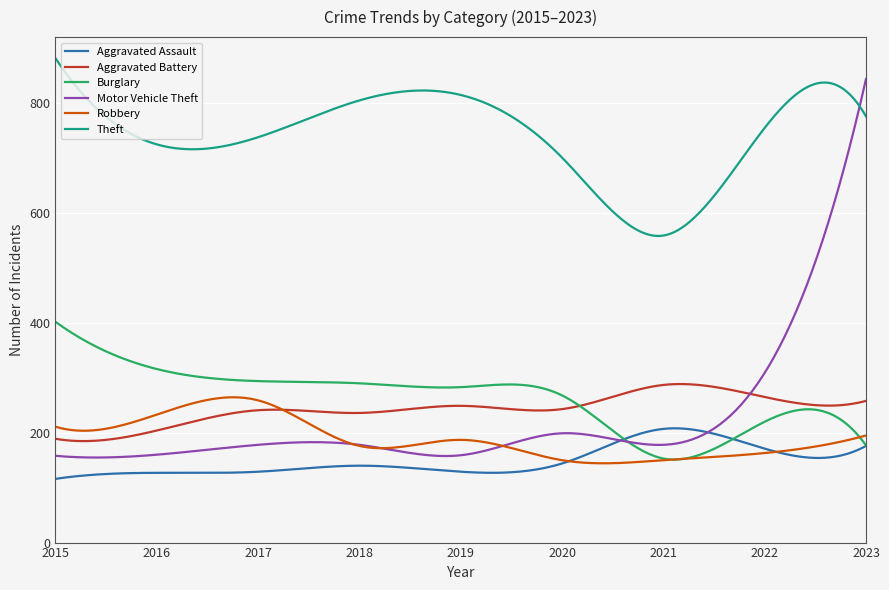

True or false: Aggravated Assault and Theft cross at least once.

False